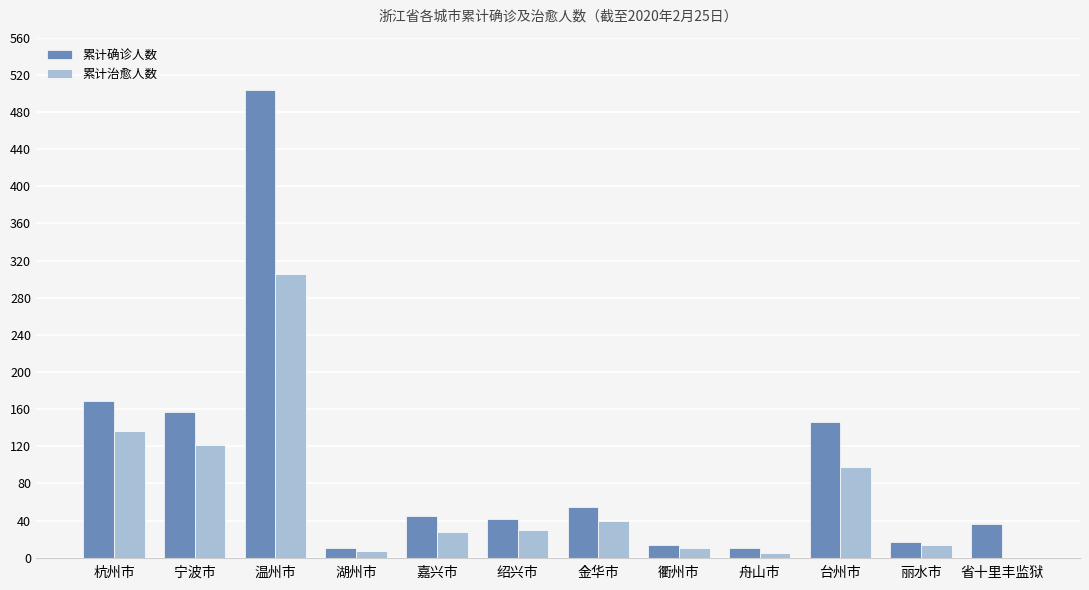

Where is 累计确诊人数 nearest to the value 257?

杭州市